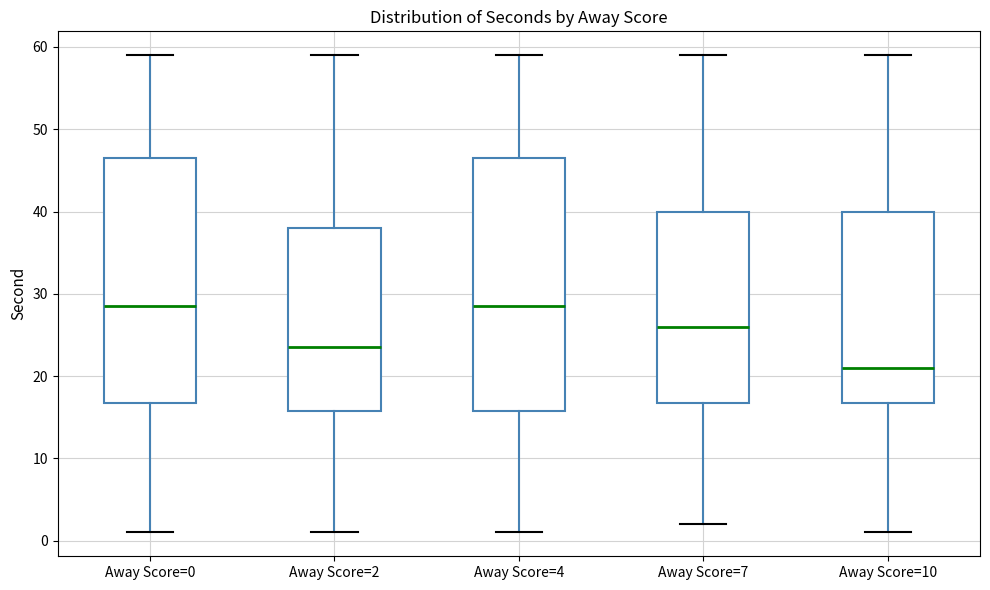

Reading left to right, read every box against the y-axis: the position of its median line, the range the box covers, and the ends of its whiskers. The values are not printed on the chart, so give them approximately, as read against the axis.

Away Score=0: median 29, box 17 to 47, whiskers 1 to 59
Away Score=2: median 24, box 16 to 38, whiskers 1 to 59
Away Score=4: median 29, box 16 to 47, whiskers 1 to 59
Away Score=7: median 26, box 17 to 40, whiskers 2 to 59
Away Score=10: median 21, box 17 to 40, whiskers 1 to 59